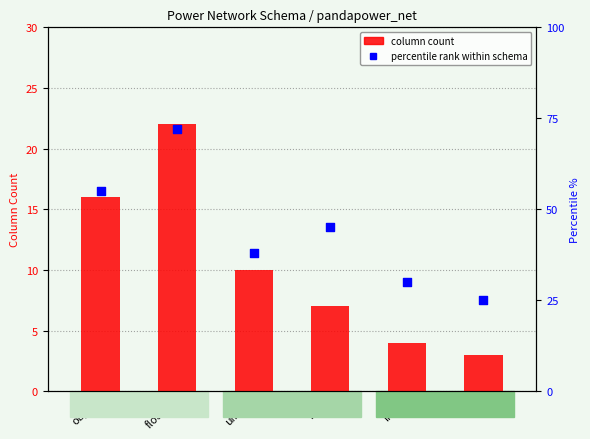

At how many categories does at least one series exceed 25?

5